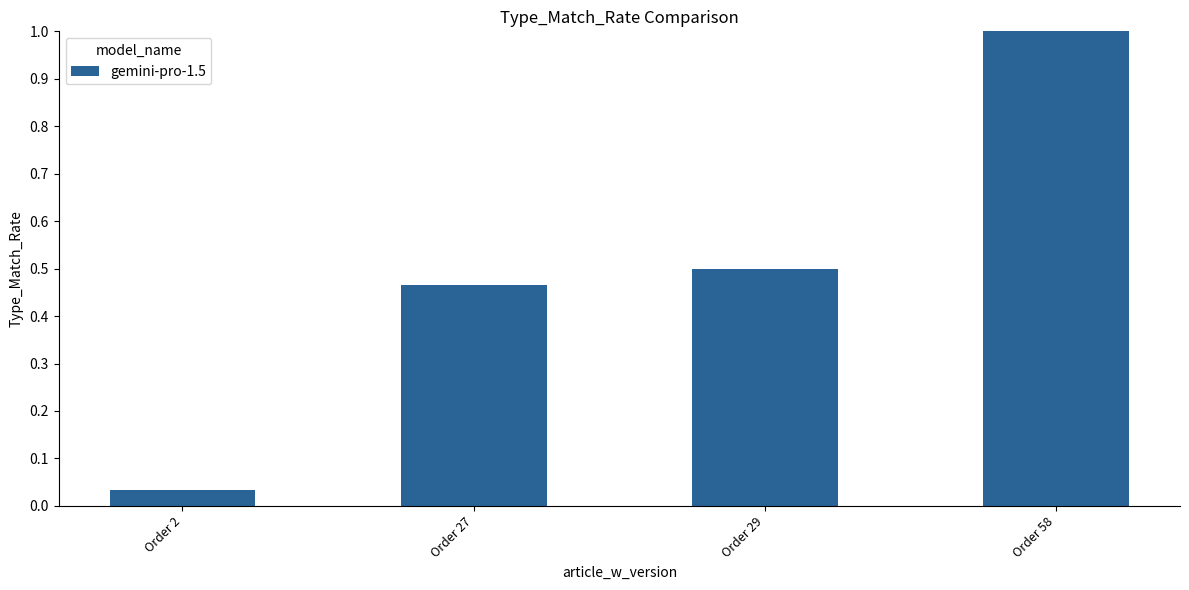

What is the value of the 4th bar from the left?

1.0